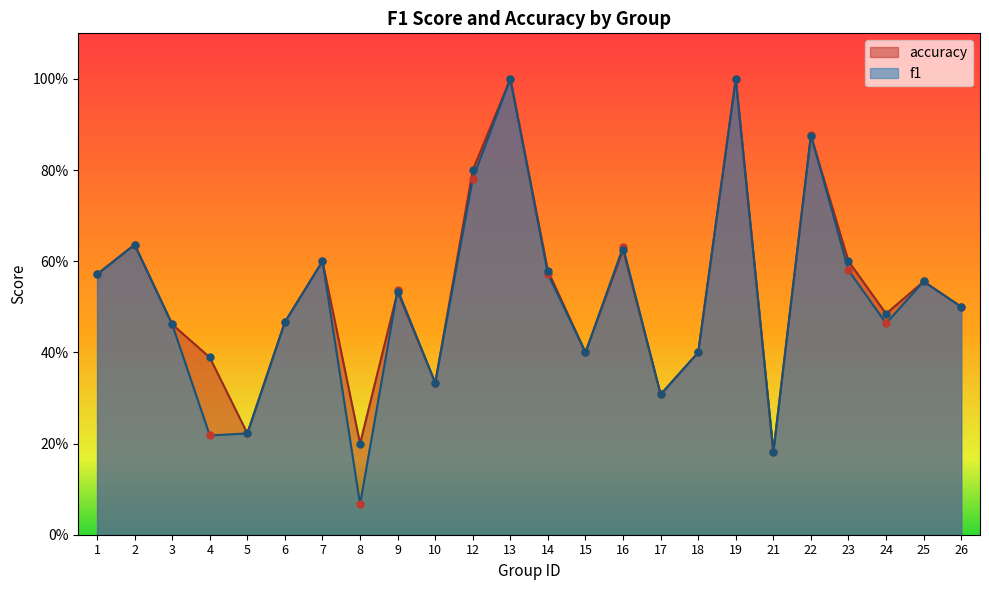

At how many categories does at least one series exceed 0?

24